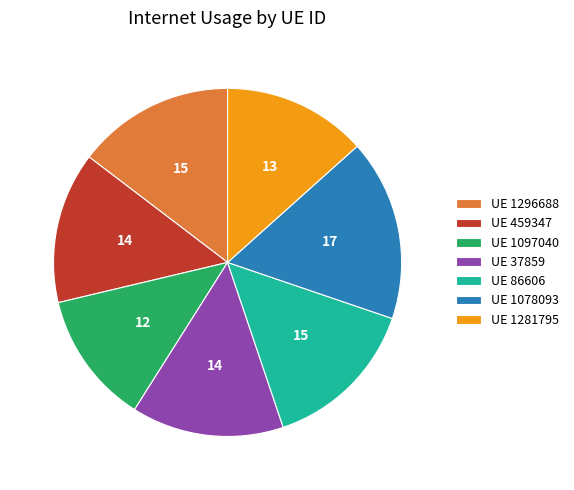

Which category has the biggest portion of the pie?

UE 1078093